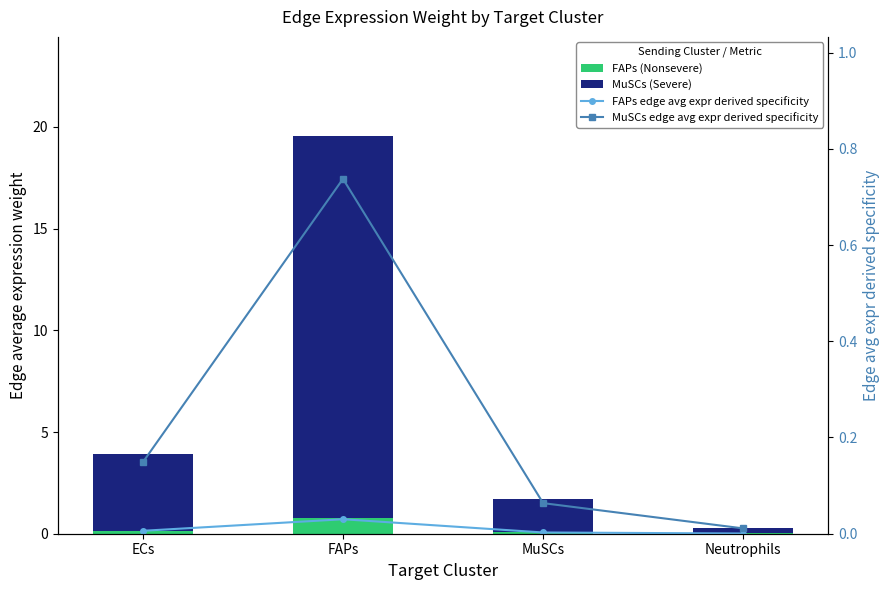

True or false: FAPs (Nonsevere) has a value of 0.3 at FAPs.

False